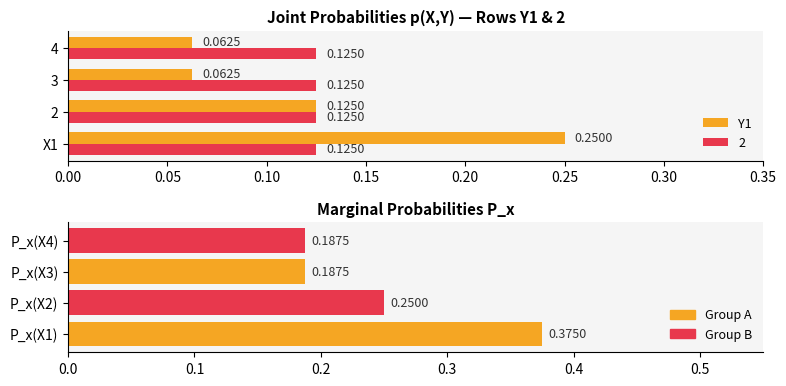

Between 0.05 and 0.15, which series saw the biggest shift?

Y1